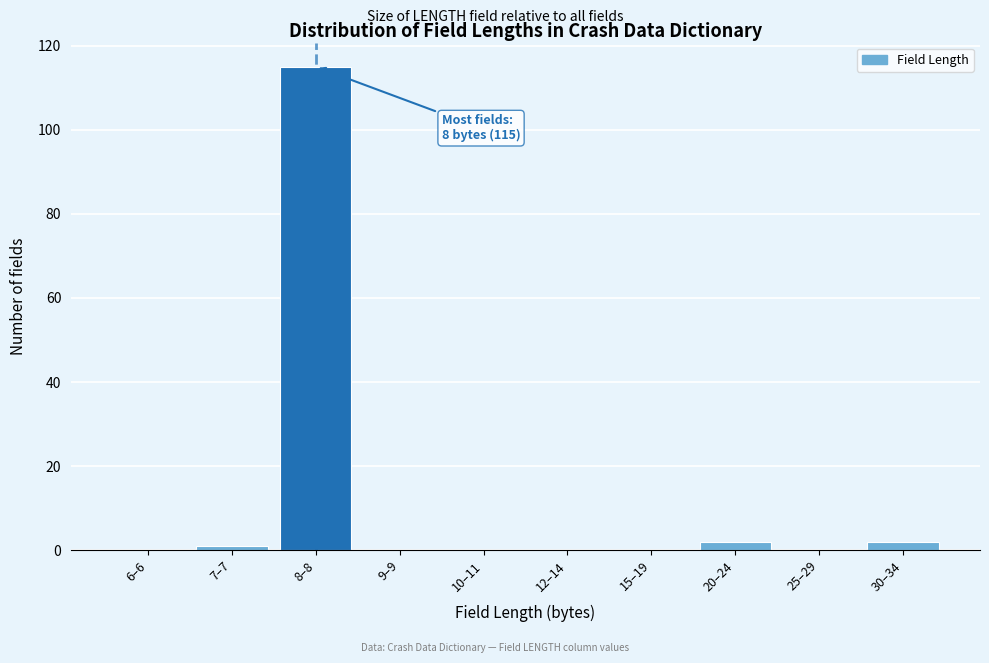

Reading left to right, transcribe all the data shown in this chart.

6–6=0	7–7=1	8–8=115	9–9=0	10–11=0	12–14=0	15–19=0	20–24=2	25–29=0	30–34=2